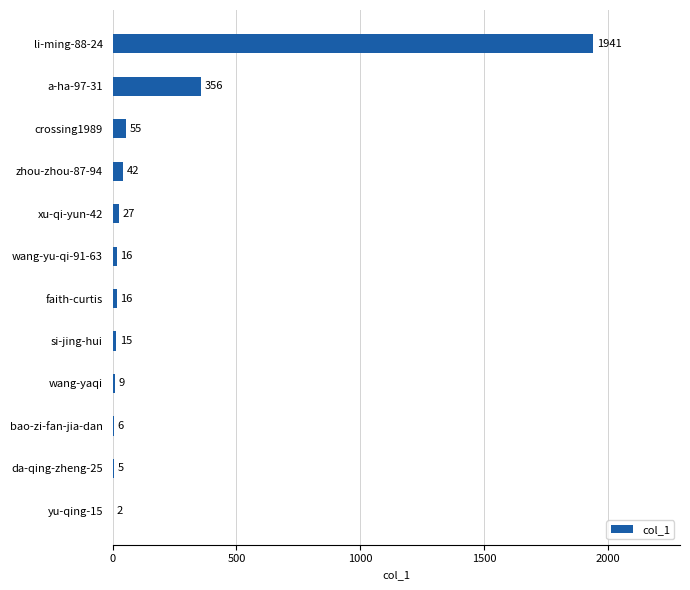

Which category has the highest value across all series?

li-ming-88-24